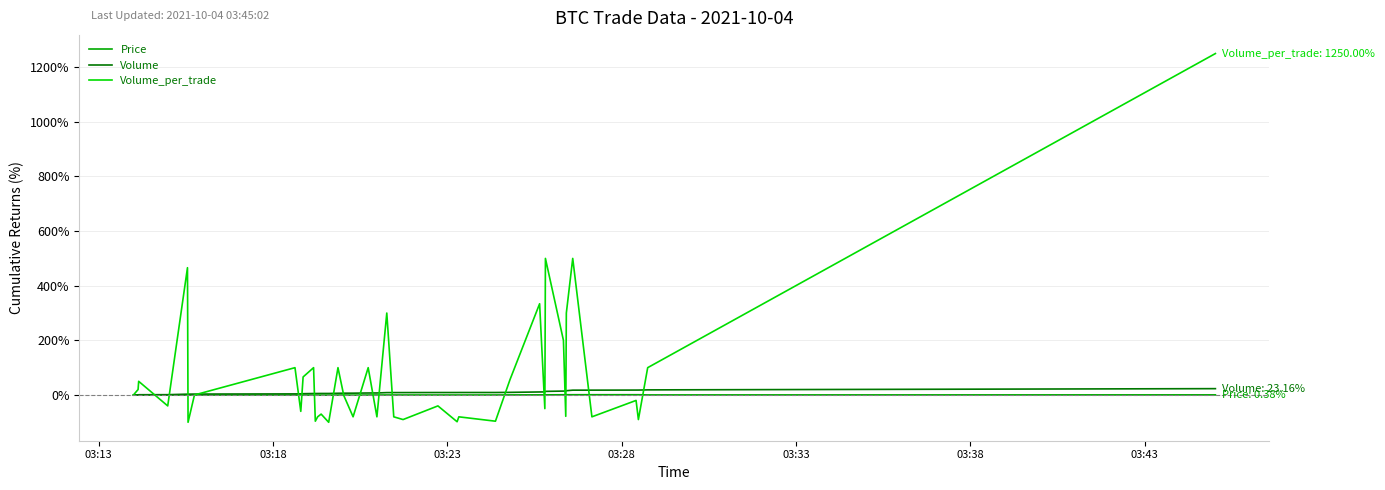

How many lines are shown in the chart?

3